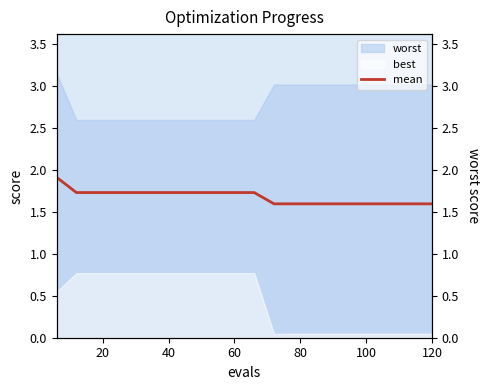

Reading left to right, list all the values displayed in this chart.

1.9	1.7	1.7	1.7	1.7	1.7	1.7	1.7	1.7	1.7	1.7	1.6	1.6	1.6	1.6	1.6	1.6	1.6	1.6	1.6